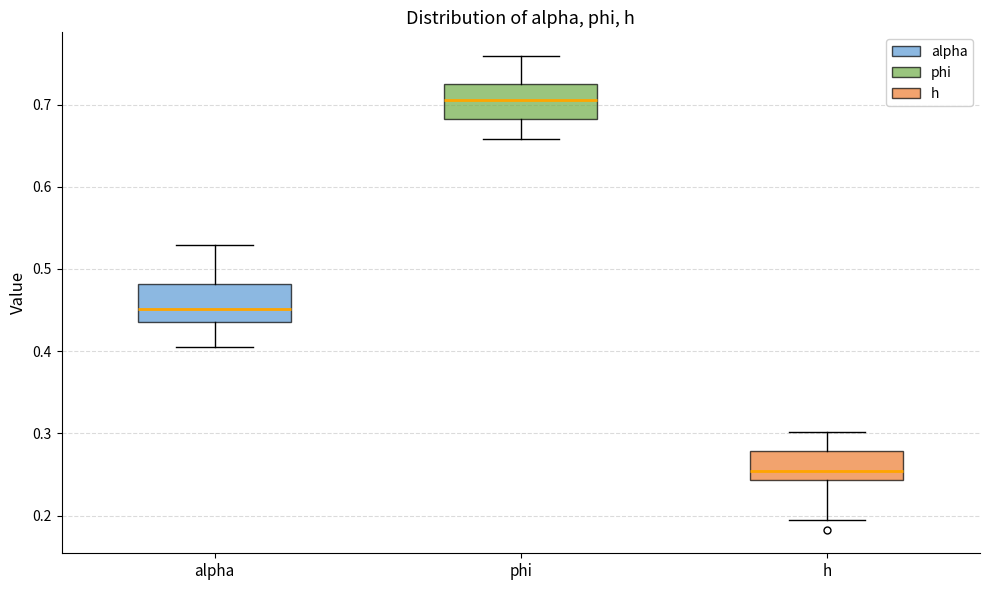

Reading left to right, read every box against the y-axis: the position of its median line, the range the box covers, and the ends of its whiskers. The values are not printed on the chart, so give them approximately, as read against the axis.

alpha: median 0.45, box 0.43 to 0.48, whiskers 0.41 to 0.53
phi: median 0.71, box 0.68 to 0.73, whiskers 0.66 to 0.76
h: median 0.25, box 0.24 to 0.28, whiskers 0.19 to 0.30